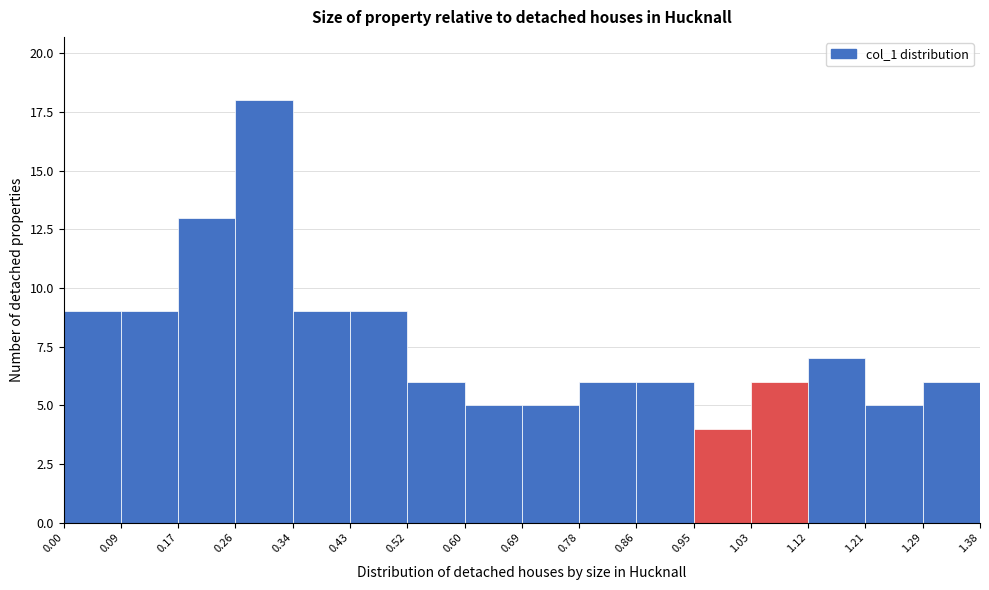

Which range on the x-axis has the tallest bar?

0.26 to 0.34